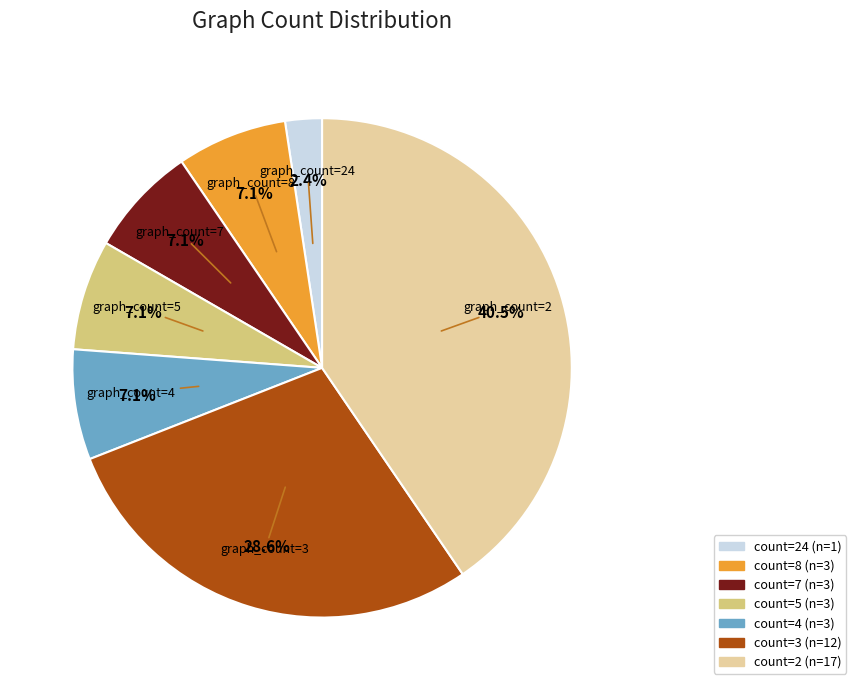

Does any single category account for the majority?

No